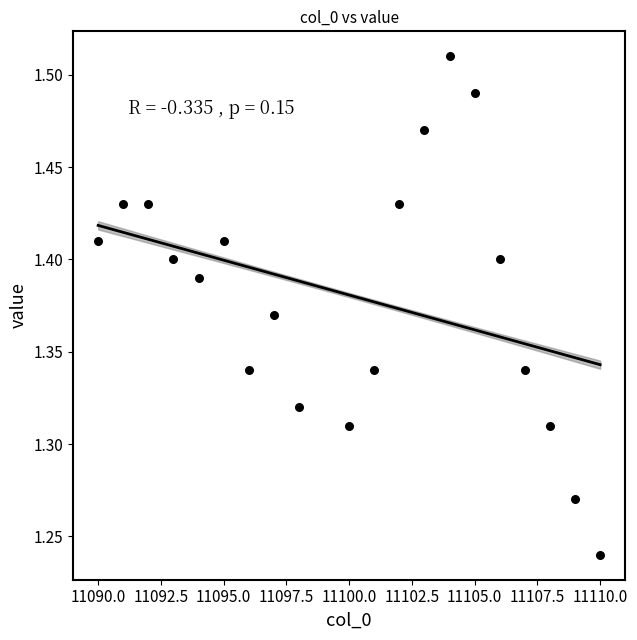

What is the range of X values (max minus min)?

20.0